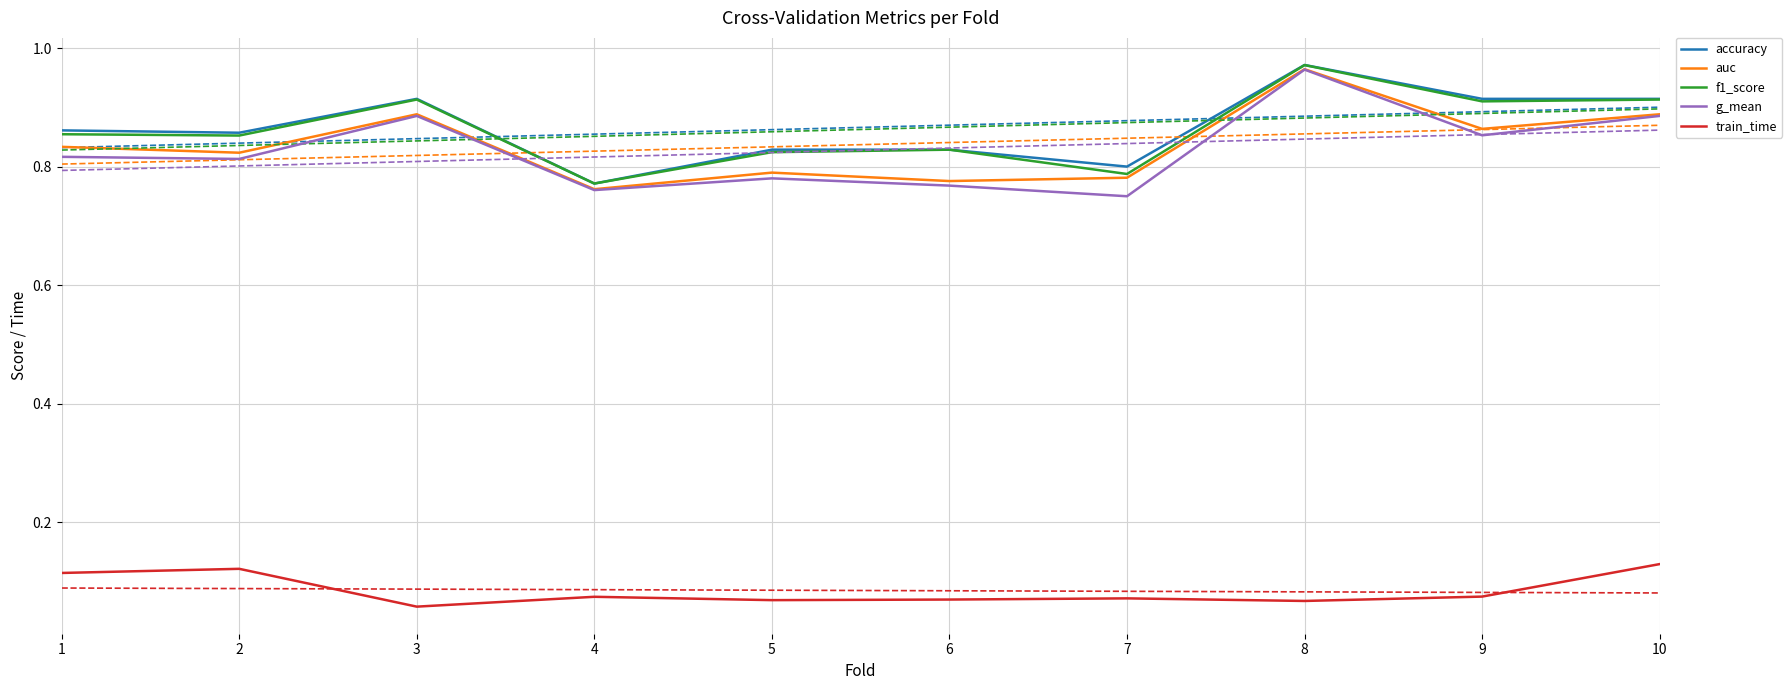

Reading left to right, extract all data points from this chart.

accuracy: 1=0.9	2=0.9	3=0.9	4=0.8	5=0.8	6=0.8	7=0.8	8=1.0	9=0.9	10=0.9
auc: 1=0.8	2=0.8	3=0.9	4=0.8	5=0.8	6=0.8	7=0.8	8=1.0	9=0.9	10=0.9
f1_score: 1=0.9	2=0.9	3=0.9	4=0.8	5=0.8	6=0.8	7=0.8	8=1.0	9=0.9	10=0.9
g_mean: 1=0.8	2=0.8	3=0.9	4=0.8	5=0.8	6=0.8	7=0.8	8=1.0	9=0.9	10=0.9
train_time: 1=0.1	2=0.1	3=0.1	4=0.1	5=0.1	6=0.1	7=0.1	8=0.1	9=0.1	10=0.1